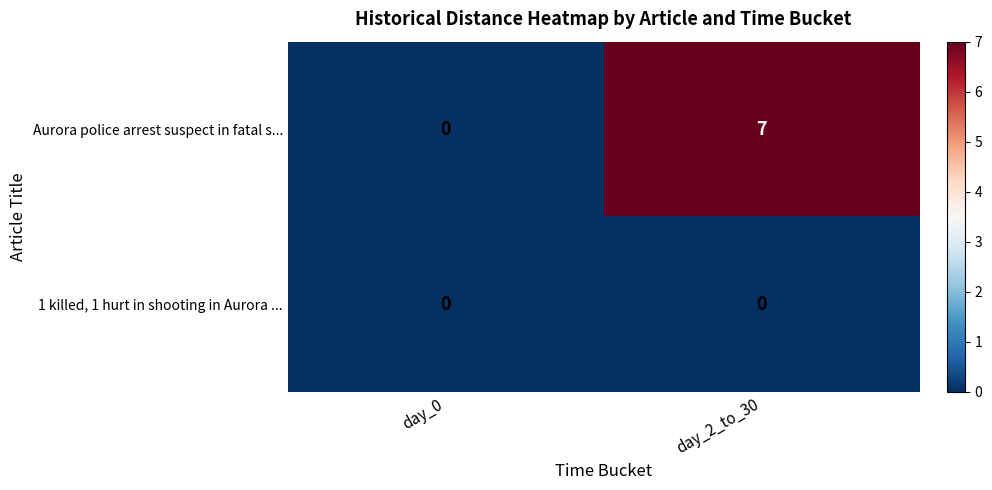

True or false: 1 killed, 1 hurt in shooting in Aurora ... has a value of 0 at day_0.

True